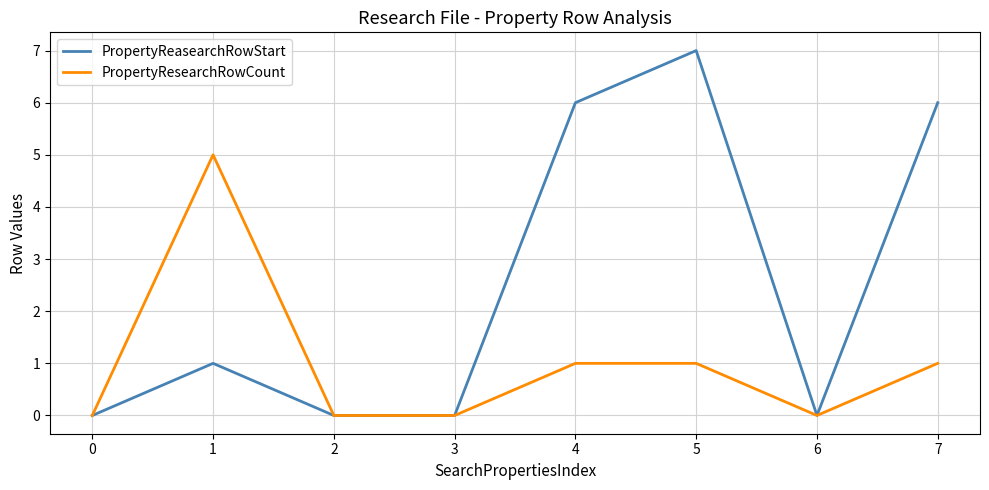

Reading left to right, transcribe all the data shown in this chart.

PropertyReasearchRowStart: 0=0	1=1	2=0	3=0	4=6	5=7	6=0	7=6
PropertyResearchRowCount: 0=0	1=5	2=0	3=0	4=1	5=1	6=0	7=1